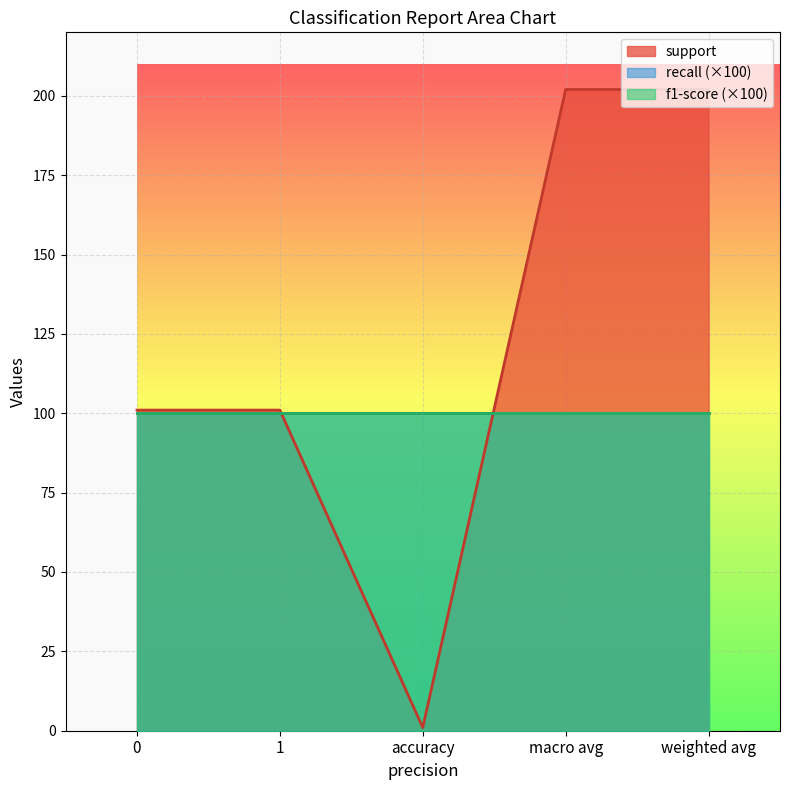

How many values in the support series exceed 101?

2